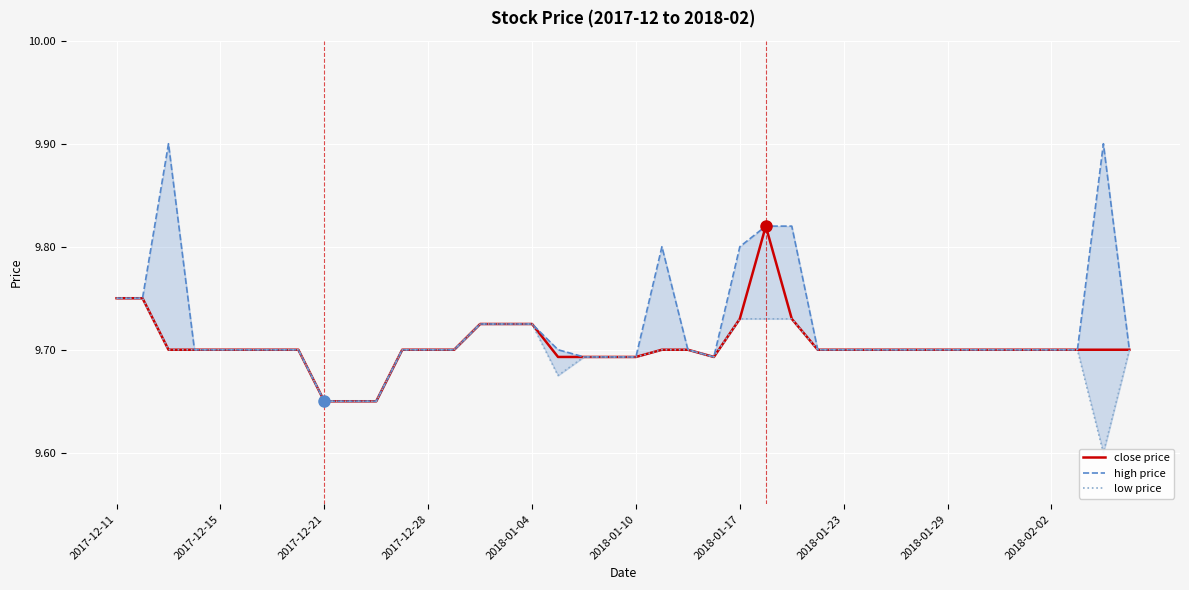

How many close price values are between 9 and 10?

40